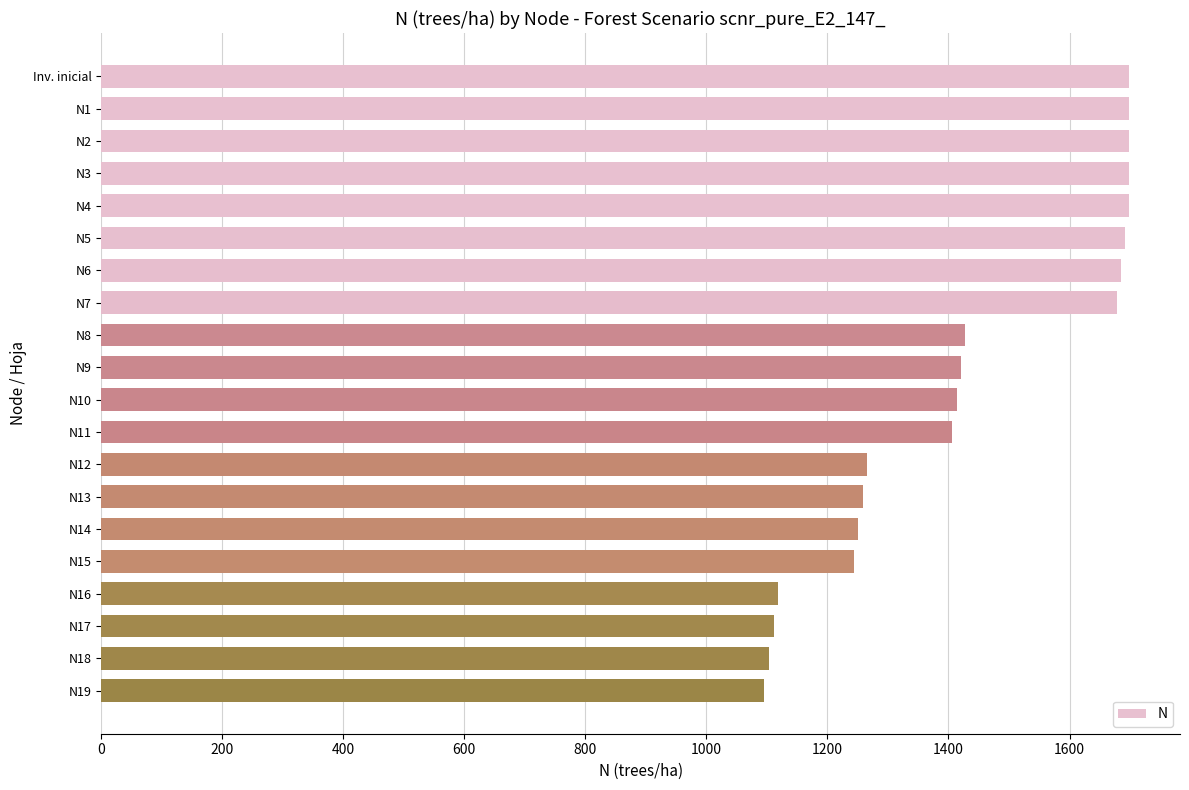

The chart shows a value of 2263.5 at Inv. inicial. True or false?

False